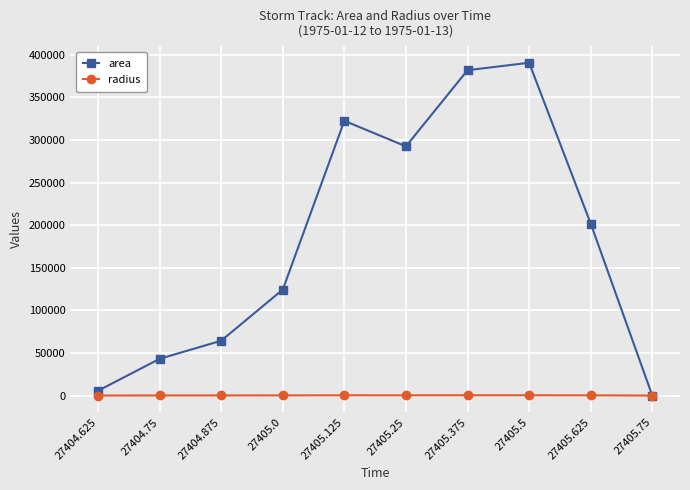

Which series has the widest spread of values?

area